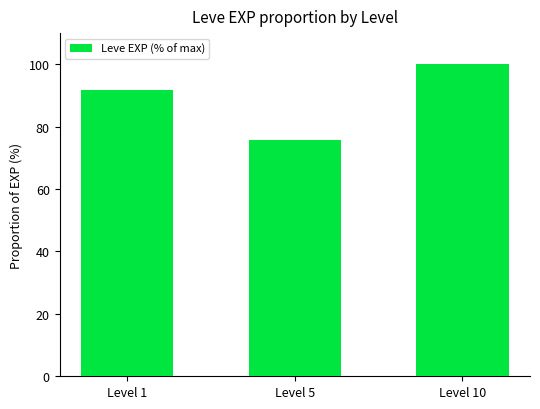

What is the ratio of the value at Level 1 to the value at Level 5?

1.2